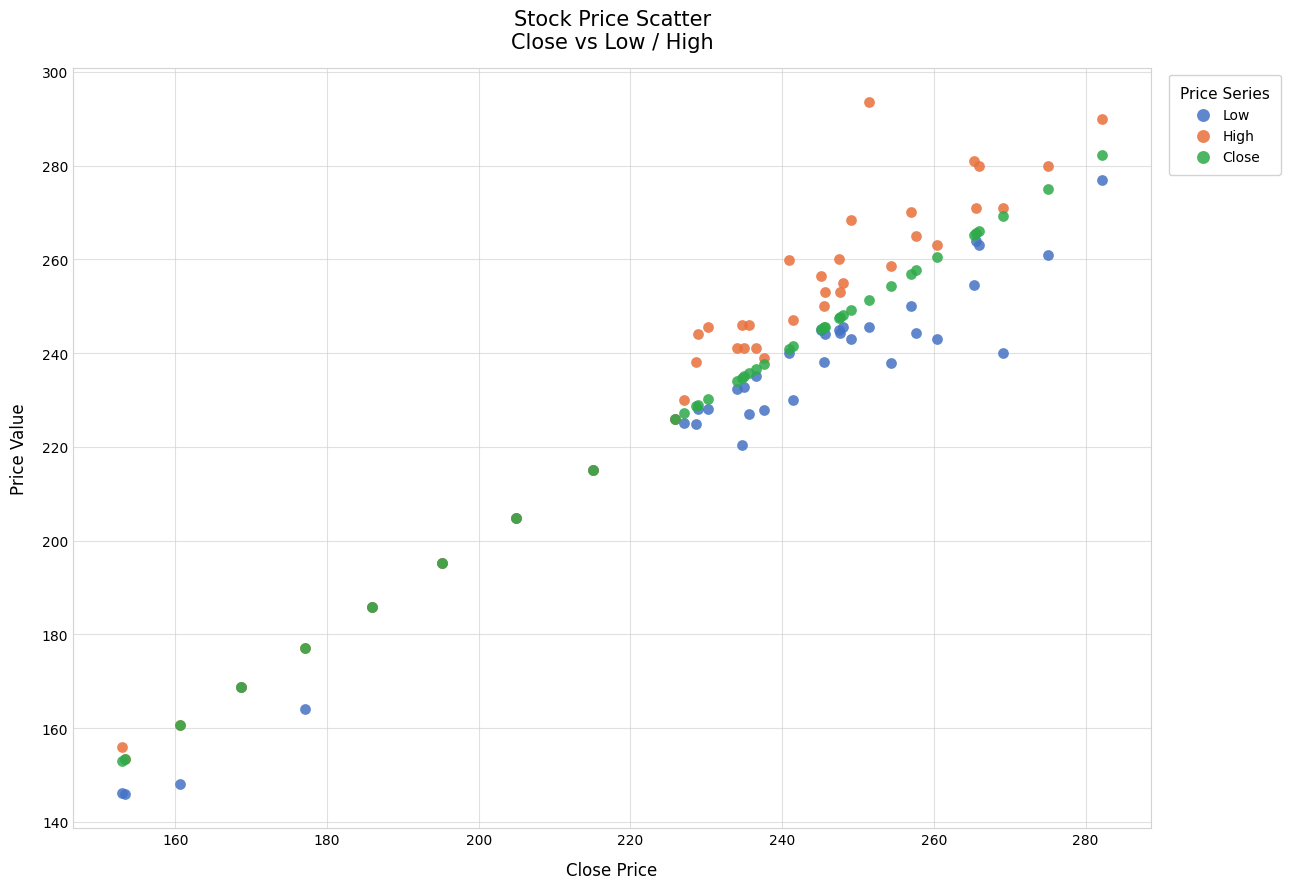

Which series contains the lowest Y value?

Low